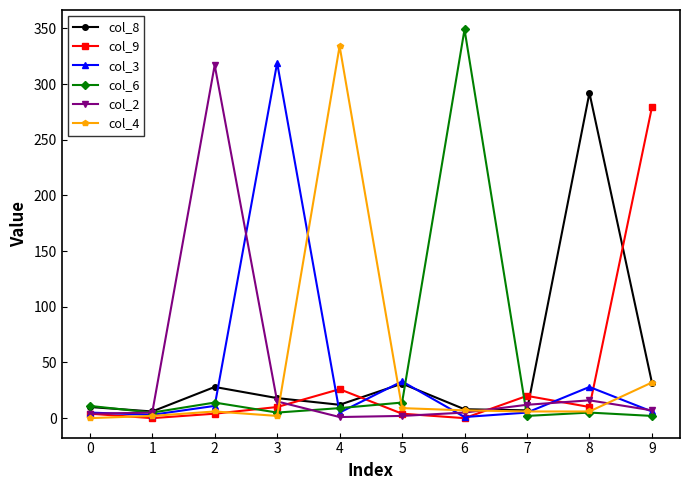

What is the difference between the col_2 values at 3 and 0?

11